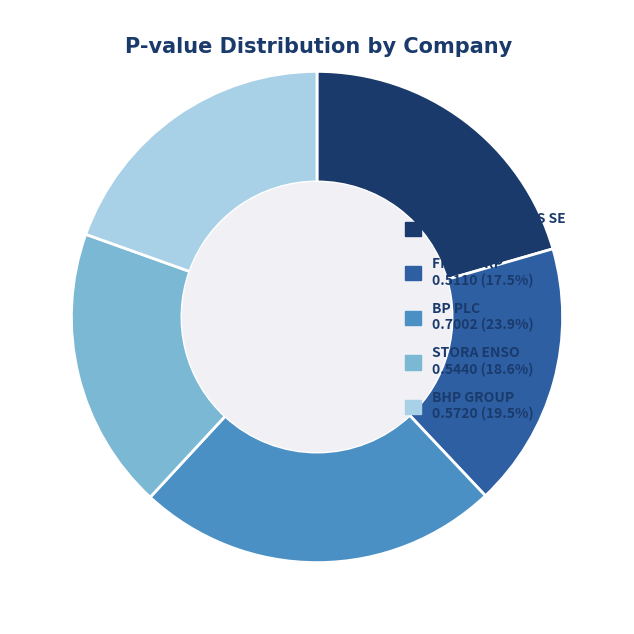

Which category has the biggest portion of the pie?

BP PLC